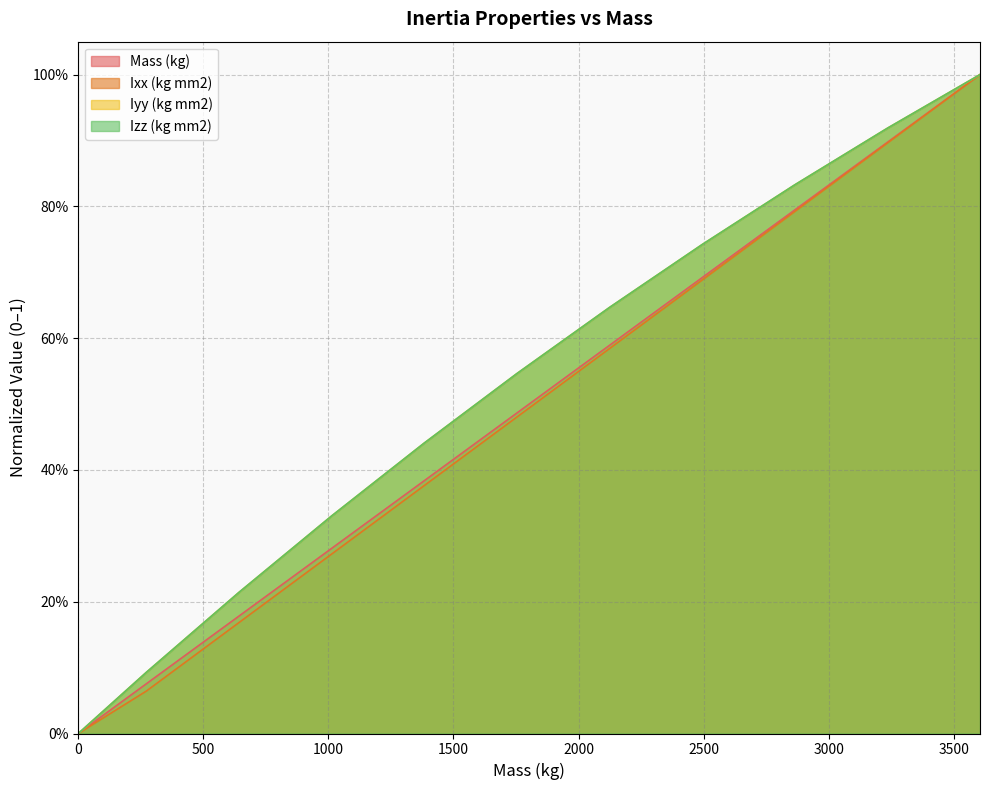

Does the chart have visible grid lines?

Yes